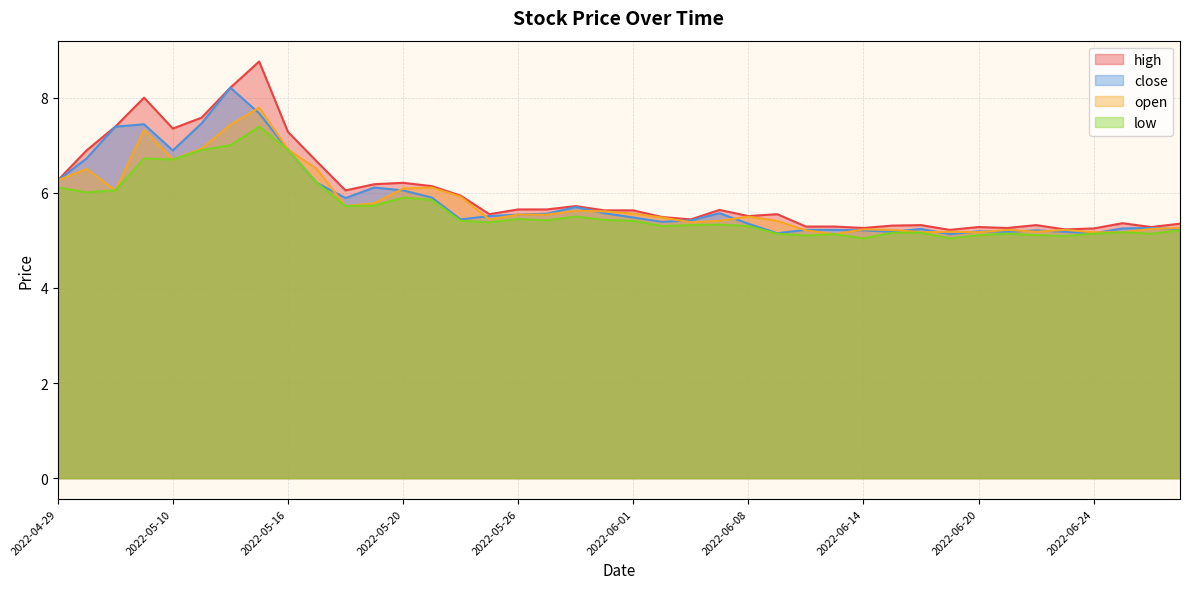

Which series has the largest range (max minus min)?

high